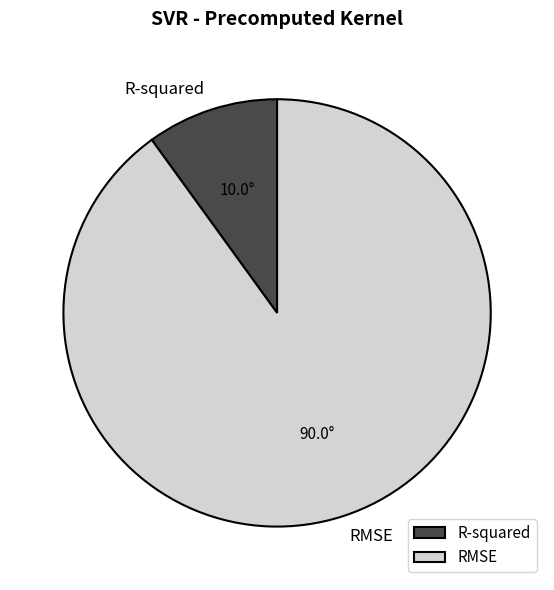

Do RMSE and R-squared together represent more than half of the pie?

Yes